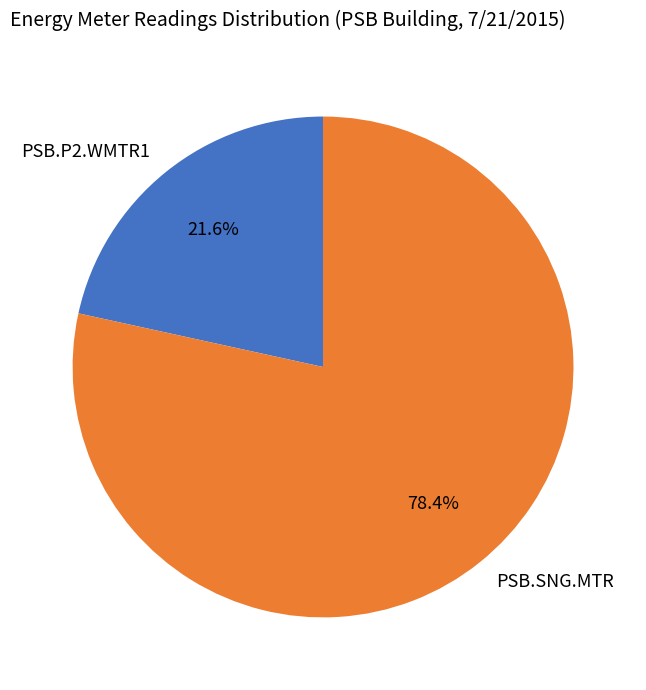

How many slices are in this pie chart?

2